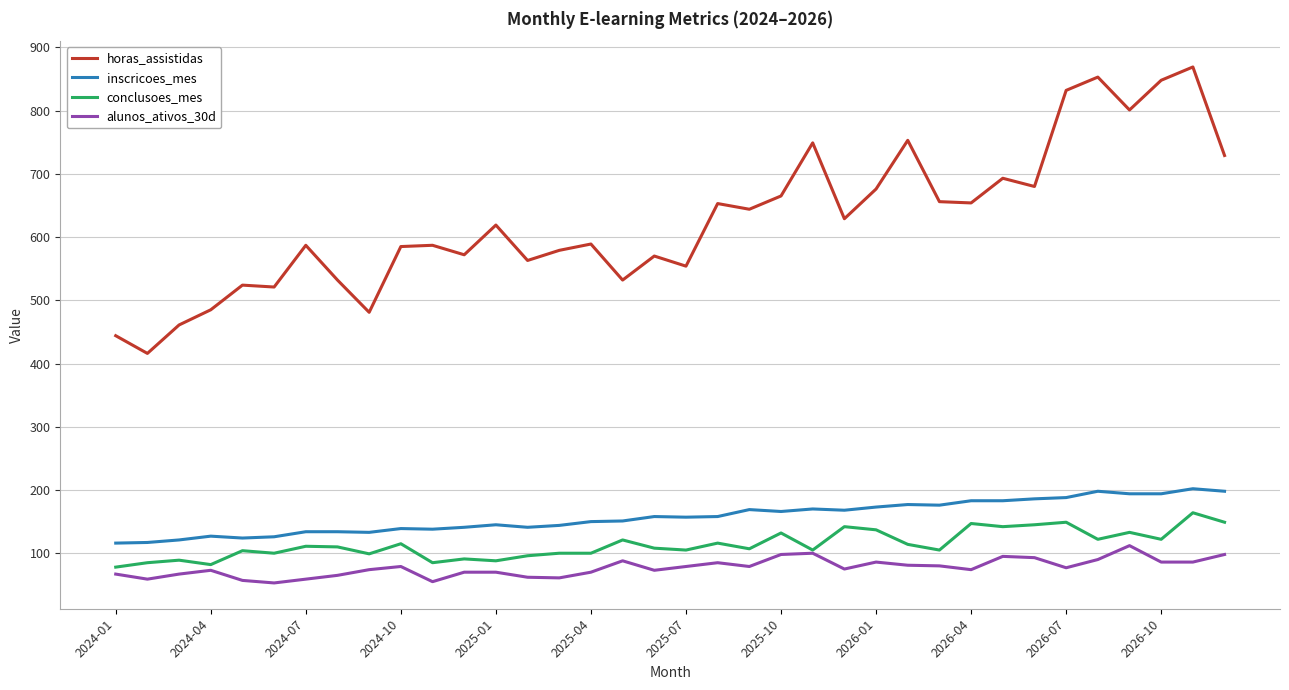

What is the maximum value shown in the chart?

869